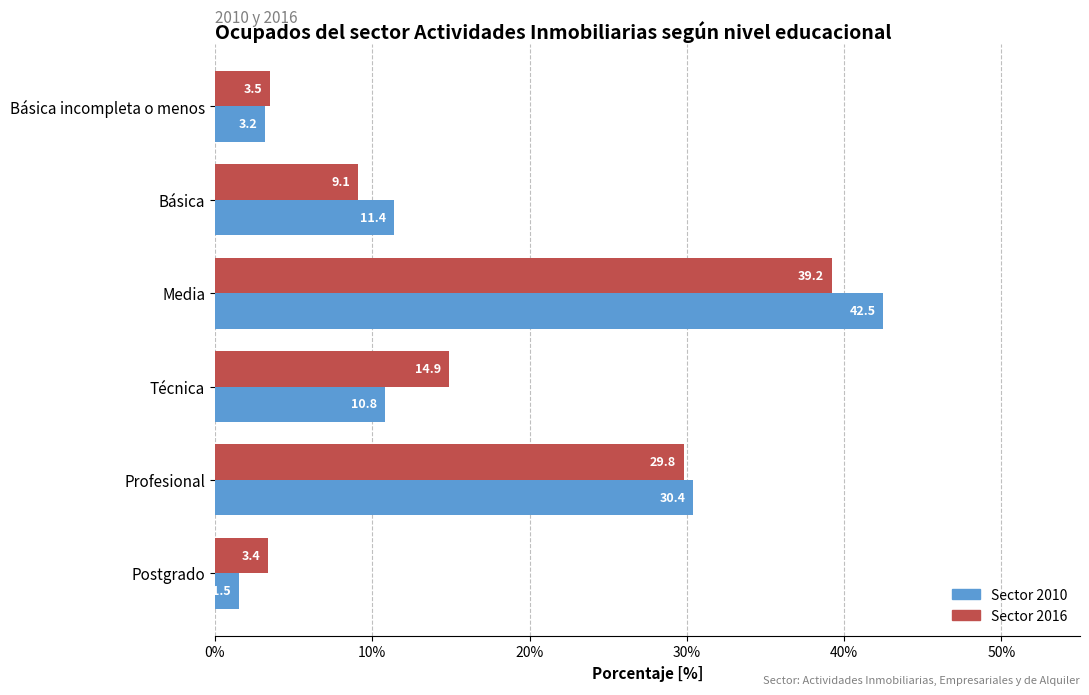

At which category does the chart reach its peak across all series?

Media